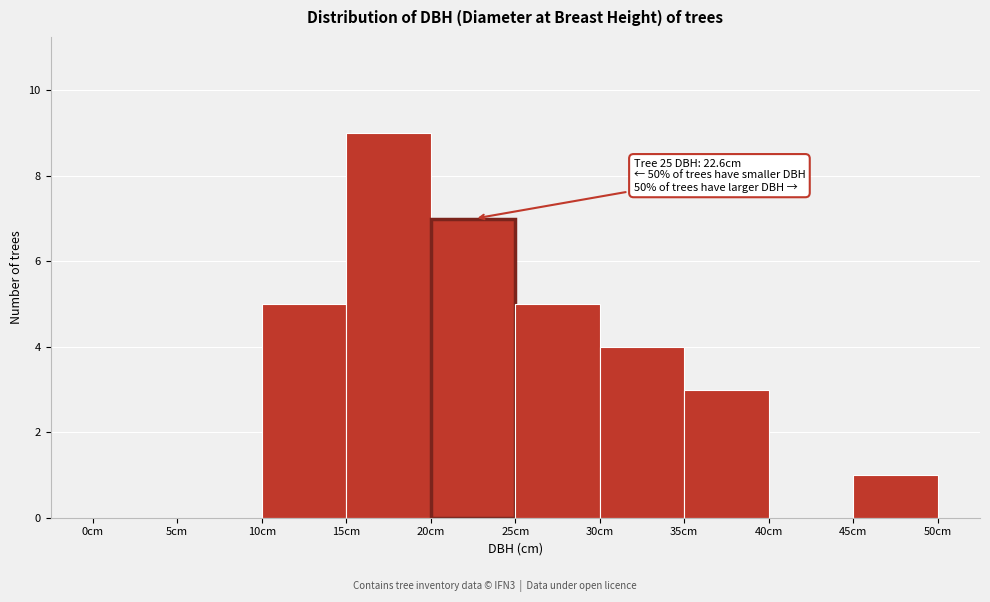

Which range on the x-axis has the tallest bar?

15 to 20